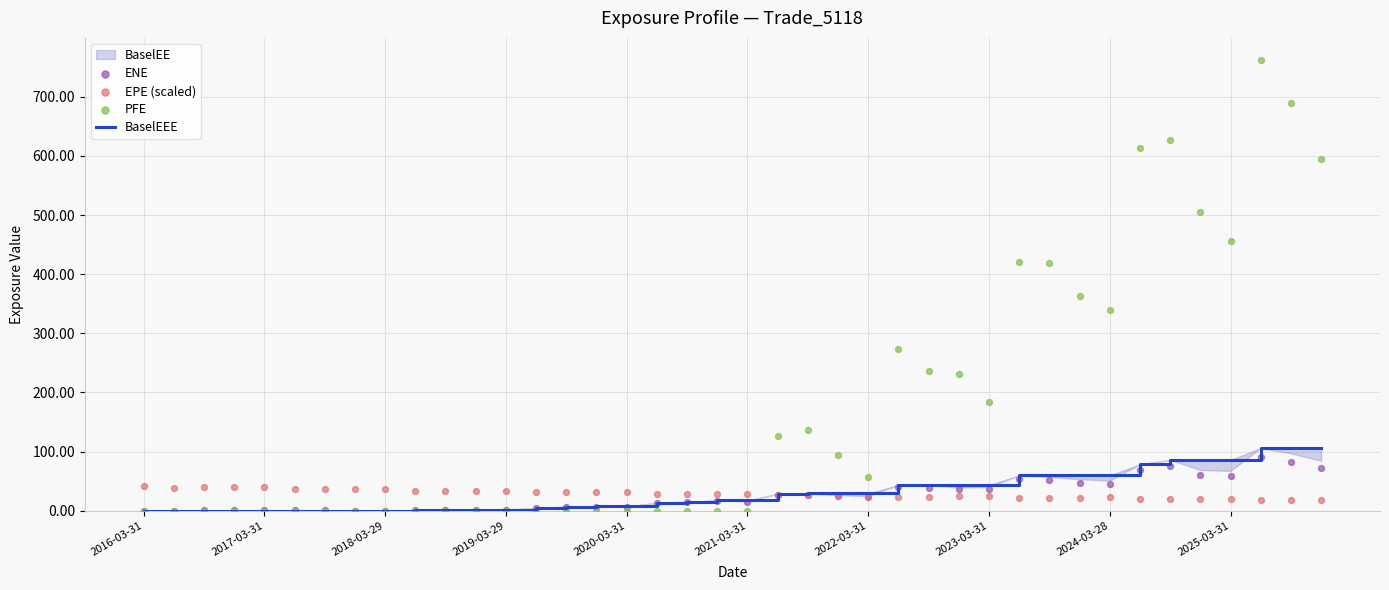

At which category is the sum across all series the highest?

37